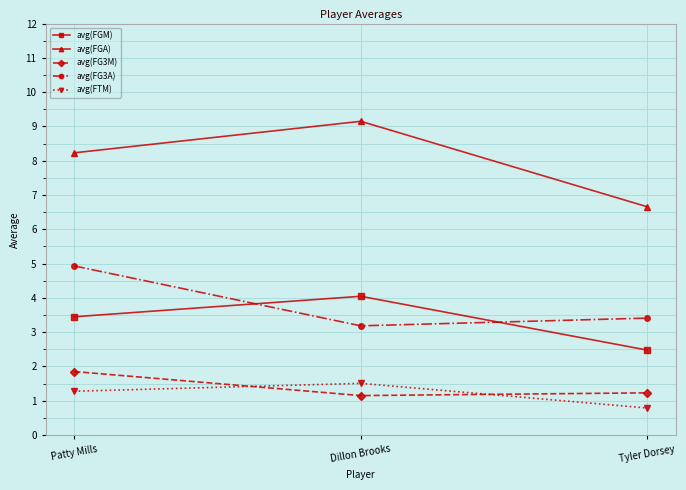

The value of avg(FGM) at Dillon Brooks is 4.0. True or false?

True